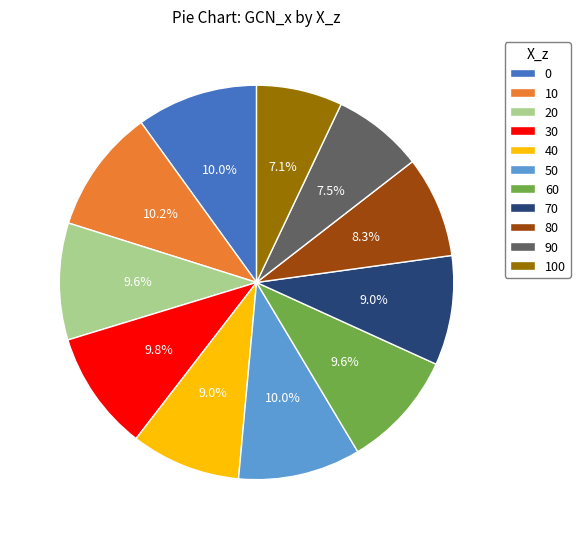

To the nearest percent, what is the average slice percentage?

9%